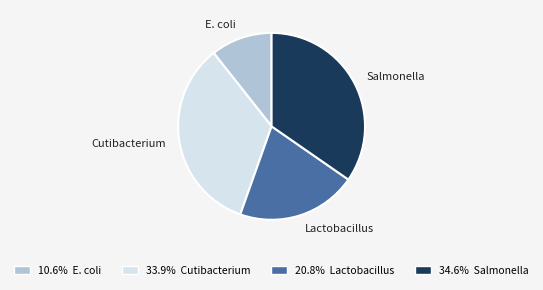

How many segments does this pie chart have?

4